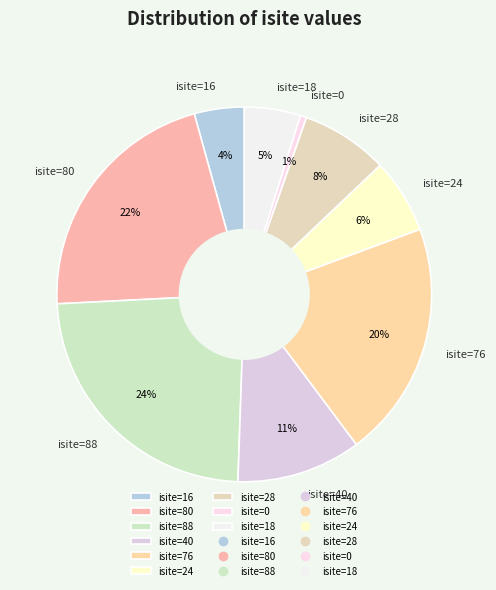

To the nearest percent, what is the difference between the isite=80 and isite=88 slice percentages?

2%